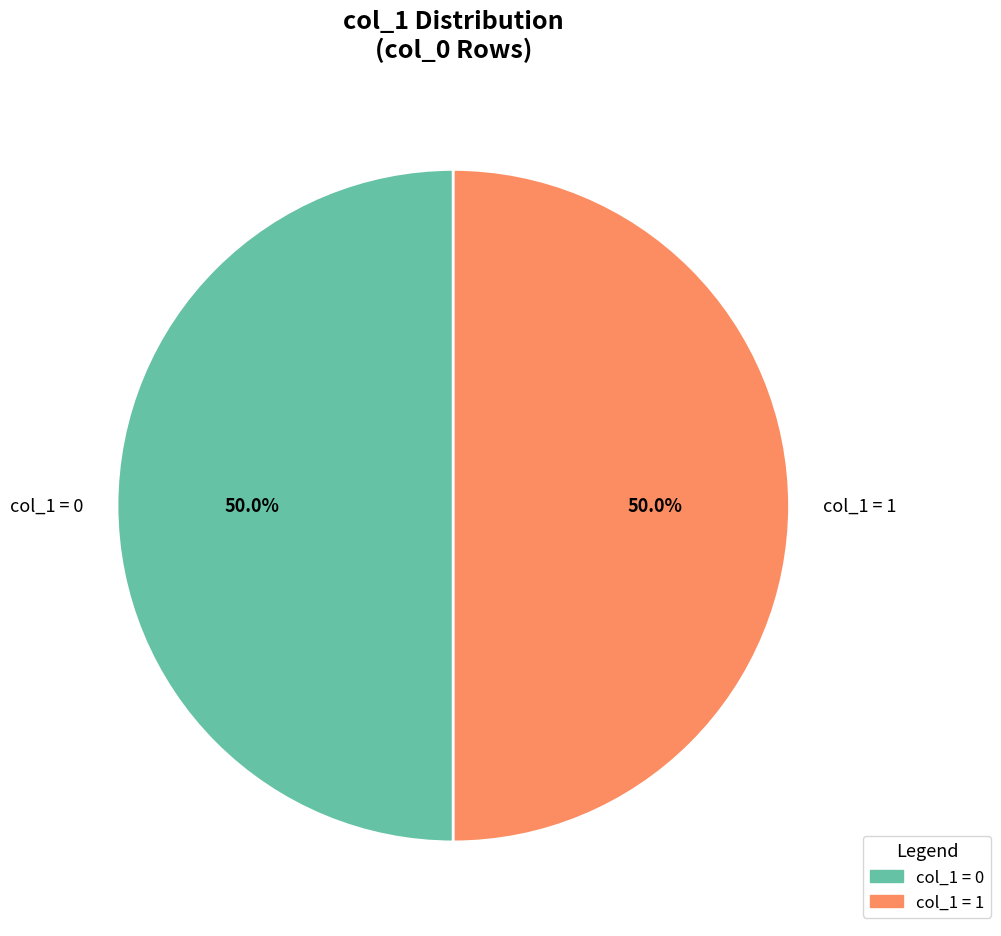

Is the sum of col_1 = 0 and col_1 = 1 greater than half?

Yes